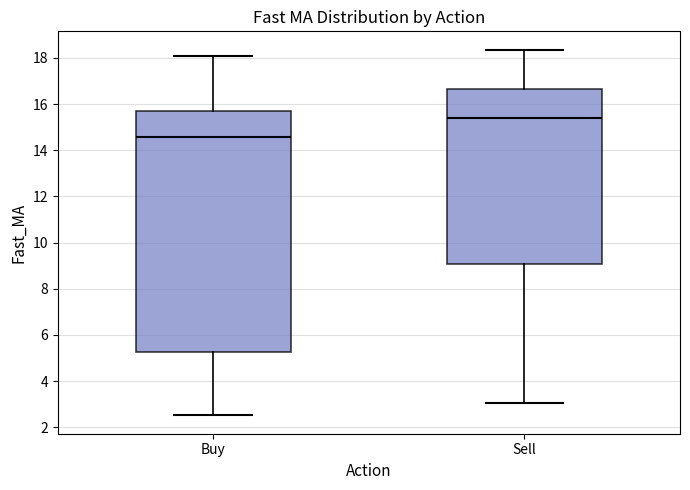

Reading left to right, transcribe this box plot: for each box, give where its median line is, the range the box spans, and where its two whiskers end, as read against the y-axis. The values are not printed on the chart, so give them approximately, as read against the axis.

Buy: median 14.6, box 5.2 to 15.6, whiskers 2.6 to 18.0
Sell: median 15.4, box 9.0 to 16.6, whiskers 3.0 to 18.4